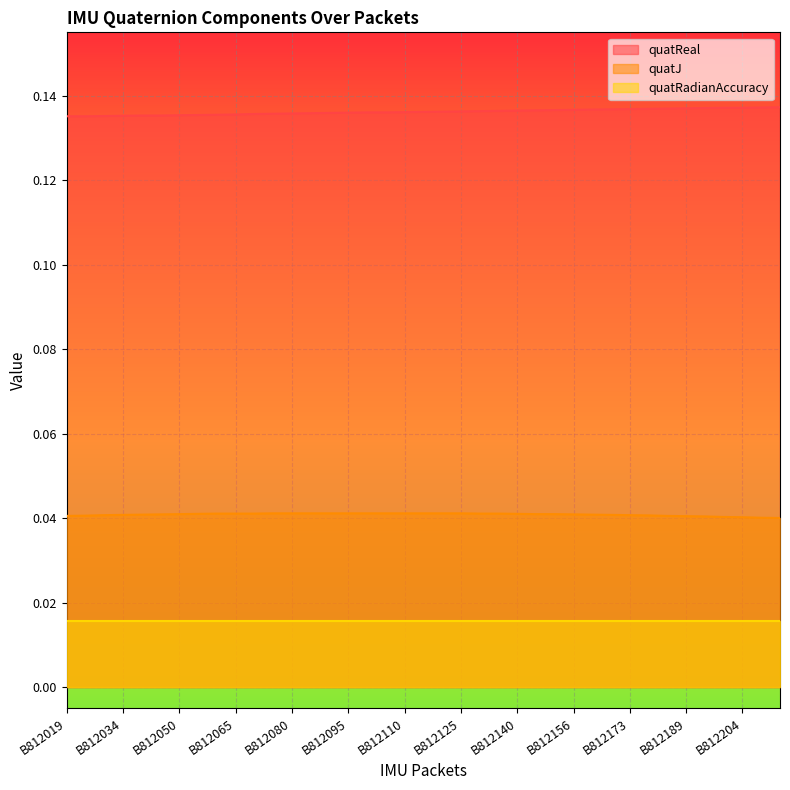

What are all the series names shown in the legend?

quatReal, quatJ, quatRadianAccuracy